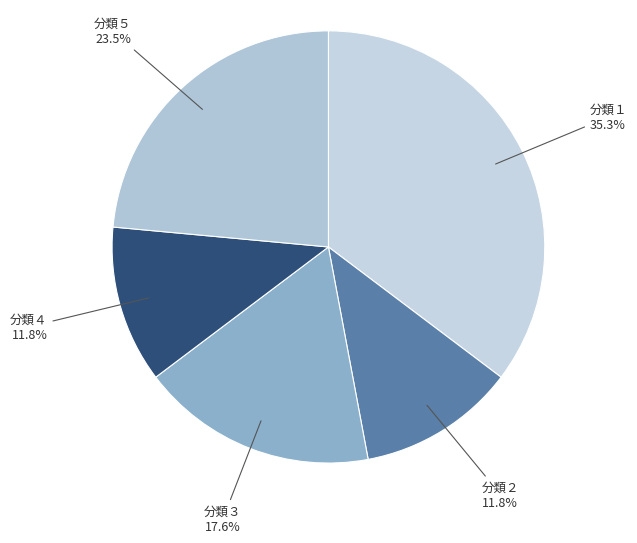

Is it true that 分類１ is 43% of the pie?

False